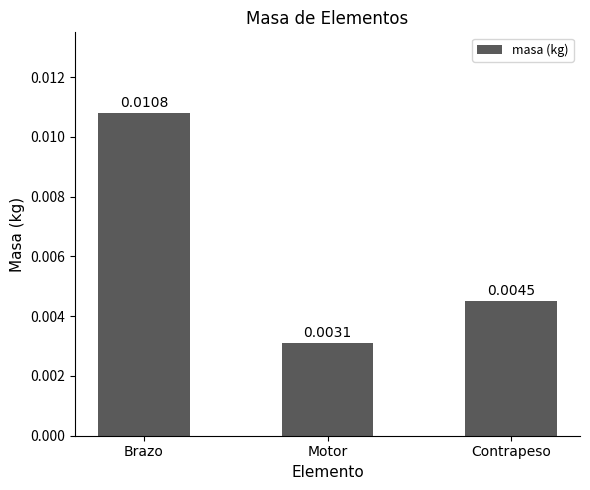

Which category has the lowest value across all series?

Motor